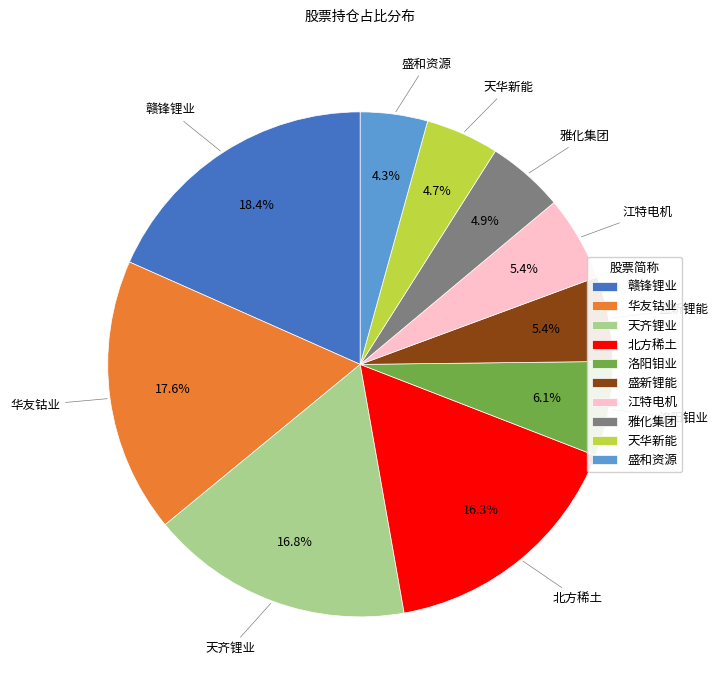

Count the number of slices in the pie.

10